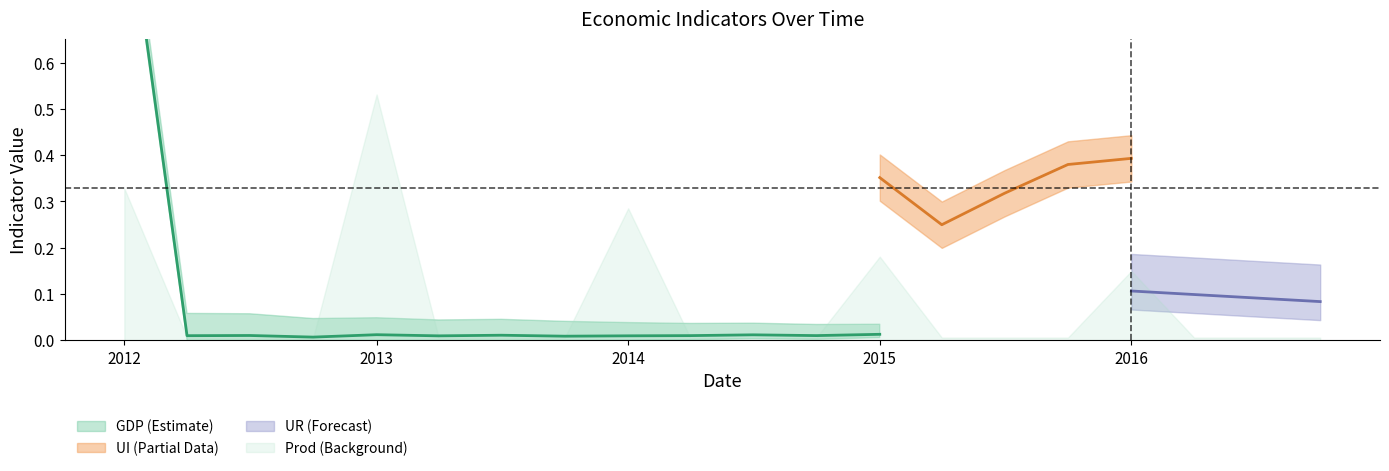

Which series has the largest range (max minus min)?

GDP